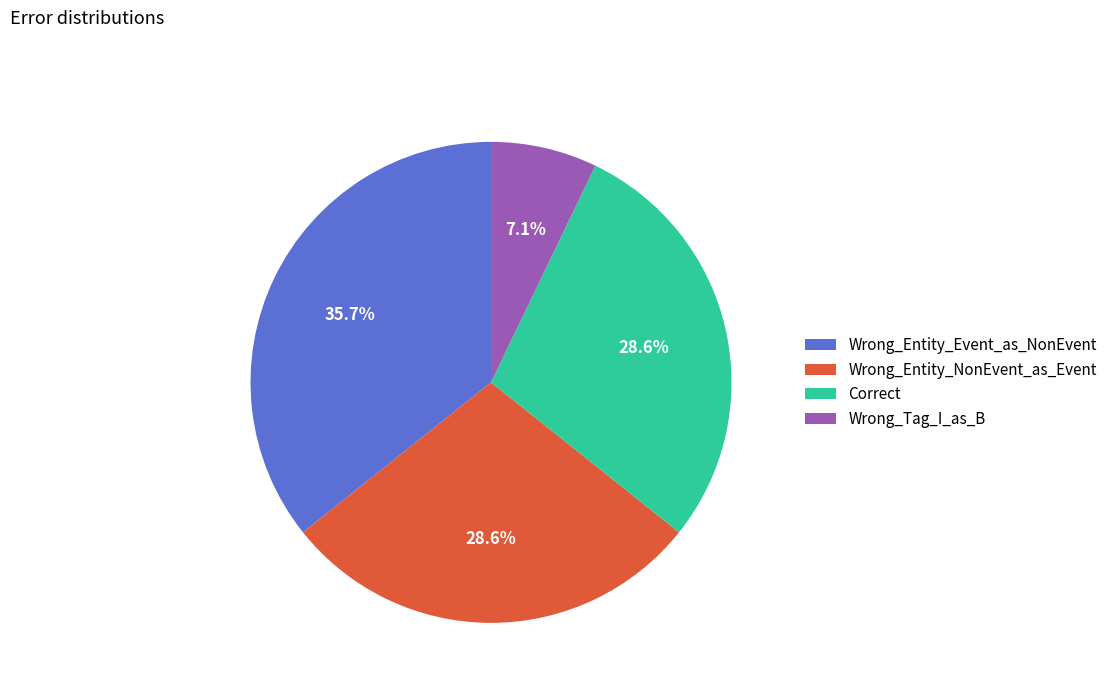

What percentage is the Wrong_Entity_Event_as_NonEvent slice, to the nearest percent?

36%